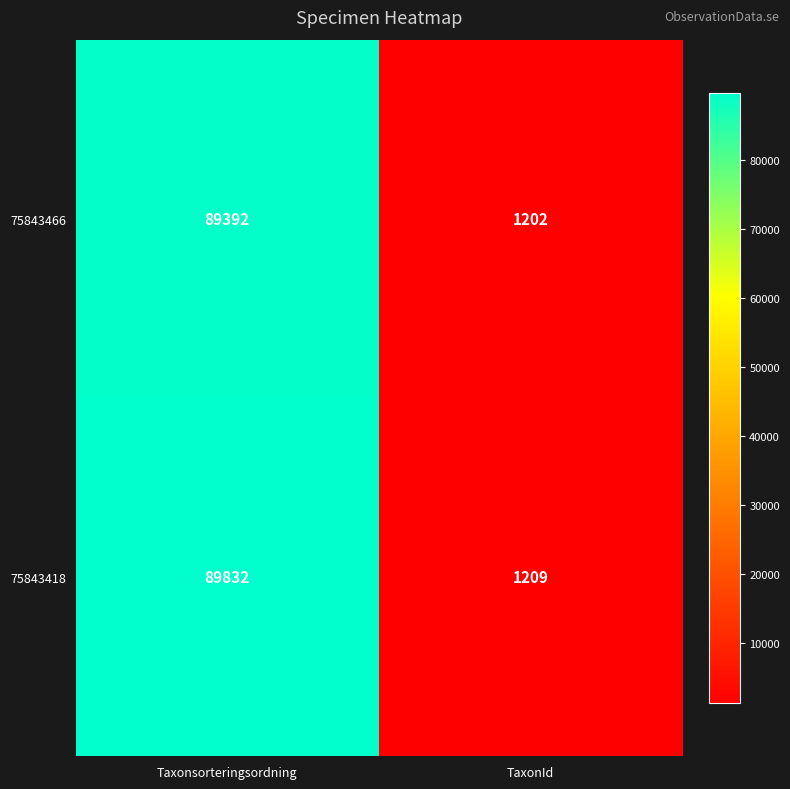

Which series has the largest range (max minus min)?

75843418